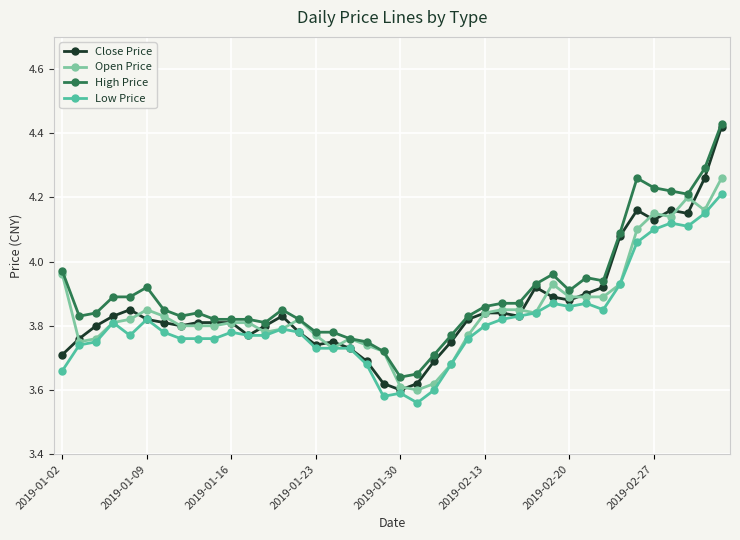

True or false: Close Price has more than 2 points higher than both neighbors.

True